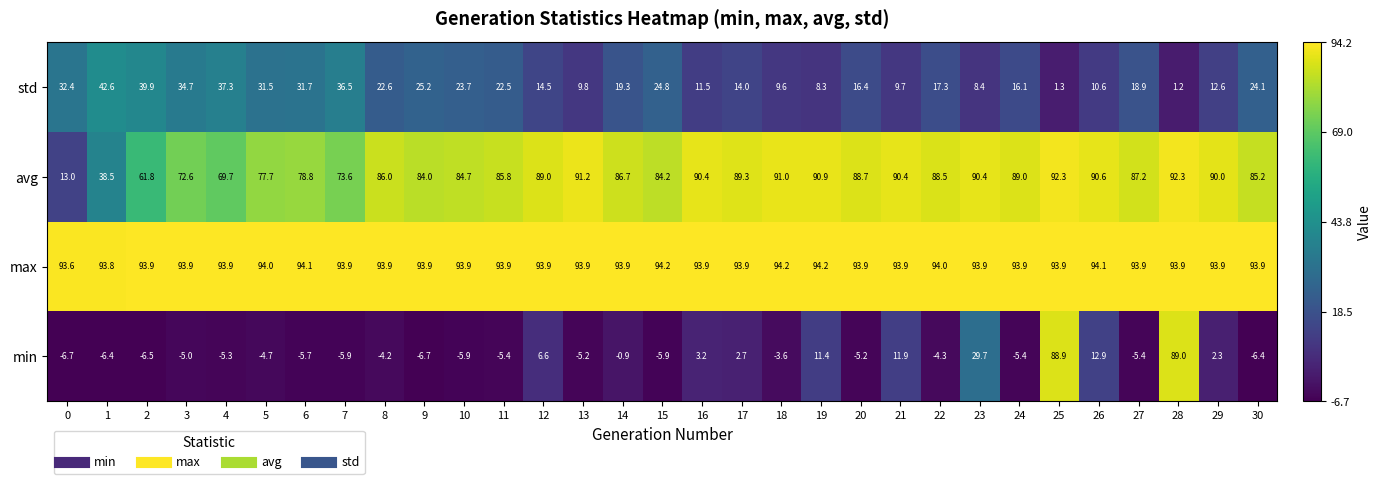

Is it true that avg equals 115.7 at 20?

False